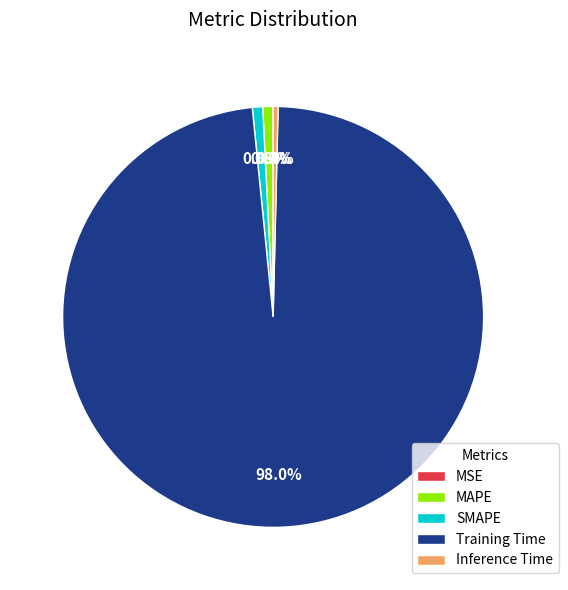

Combined, what portion of the pie is MAPE and SMAPE?

1.6%